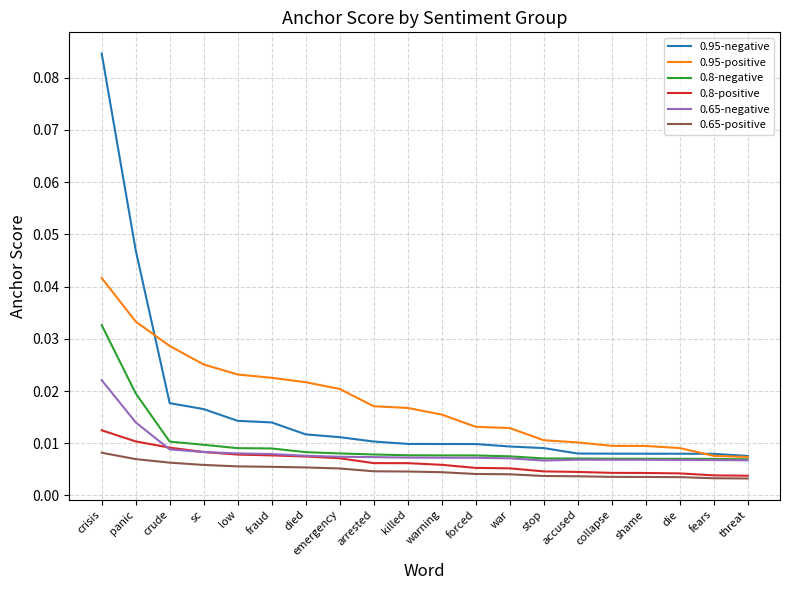

Is the value of 0.95-positive at killed greater than the value of 0.95-negative at fraud?

Yes